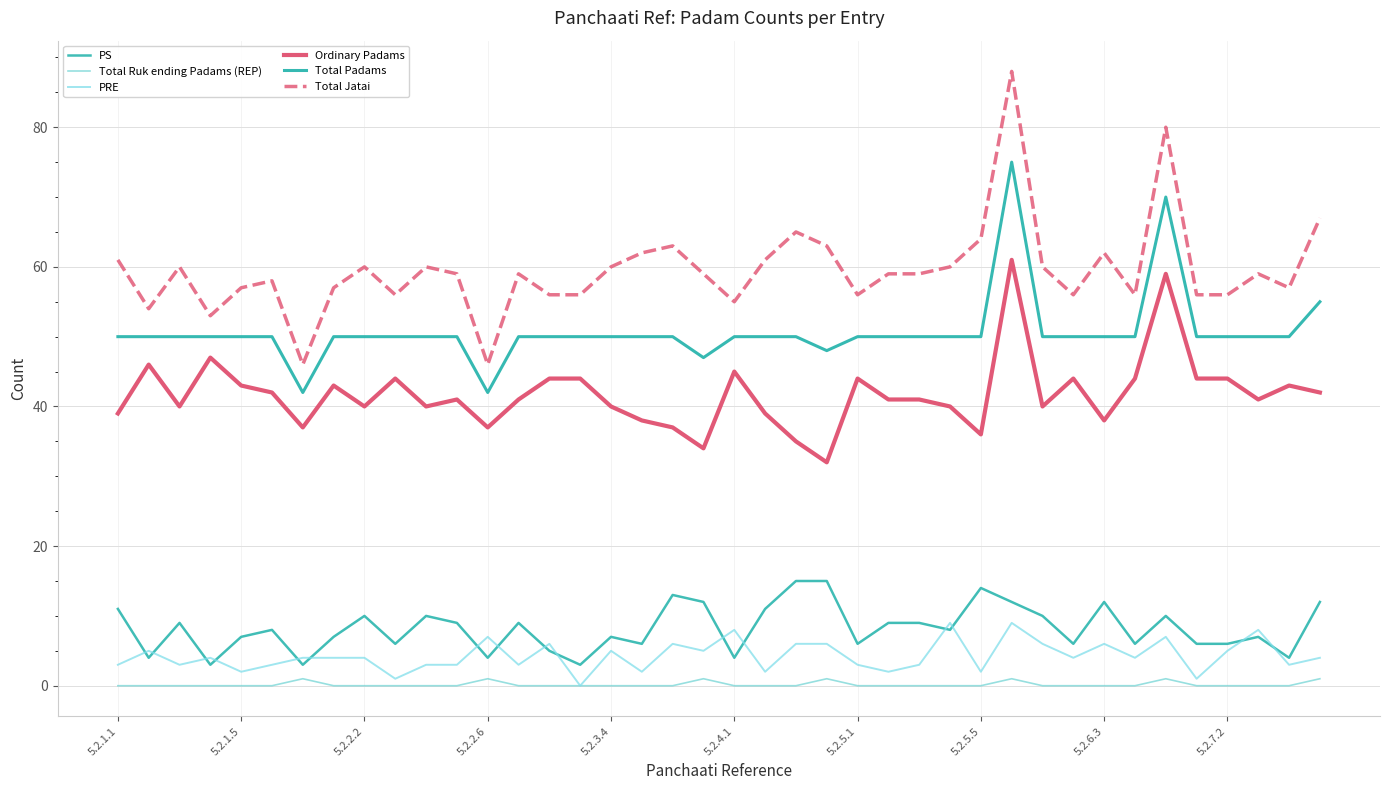

At which category is the sum across all series the highest?

29